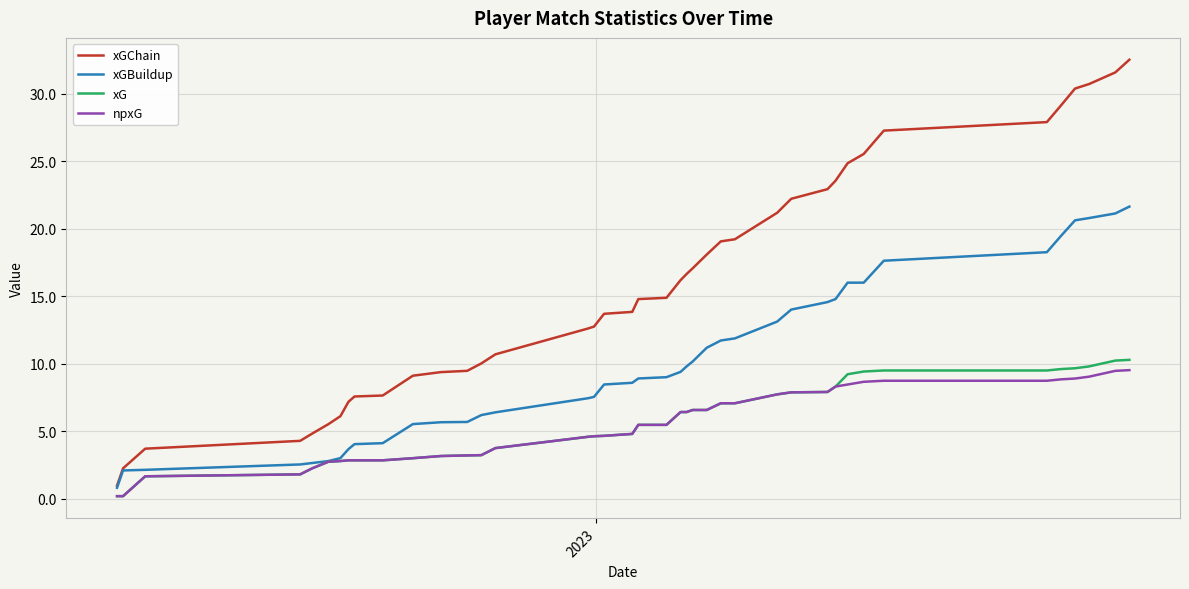

True or false: xGChain and xG cross at least once.

False